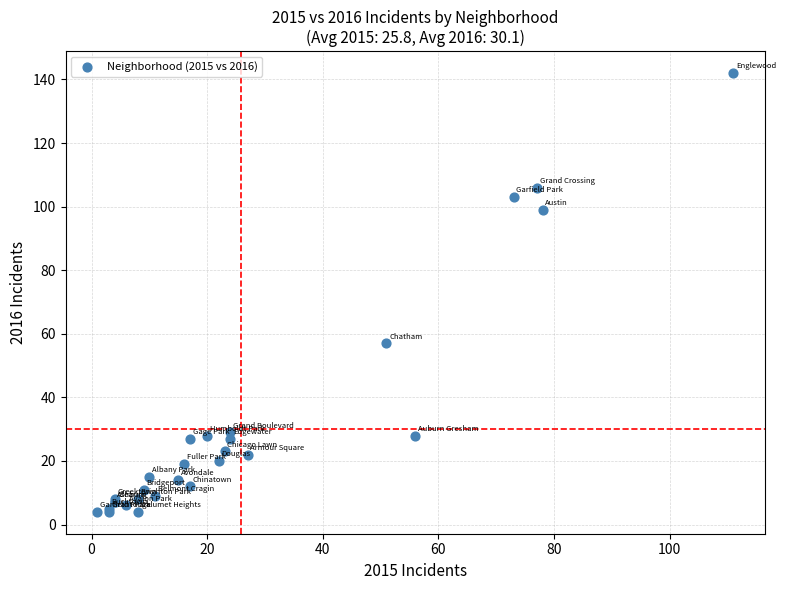

What Y value in the scatter plot is closest to 73?

57